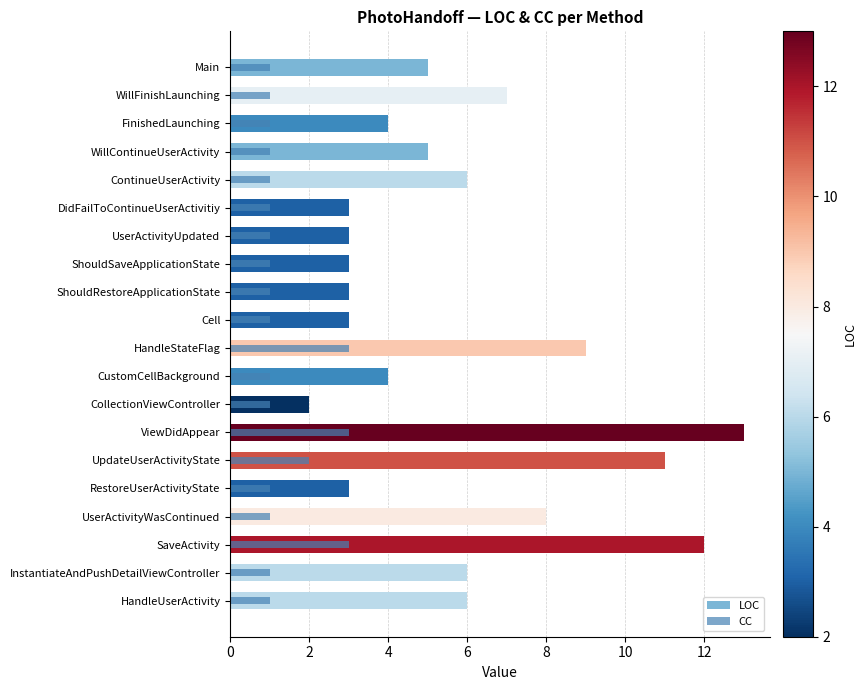

Reading left to right, extract all data points from this chart.

LOC: 5	7	4	5	6	3	3	3	3	3	9	4	2	13	11	3	8	12	6	6
CC: 1	1	1	1	1	1	1	1	1	1	3	1	1	3	2	1	1	3	1	1